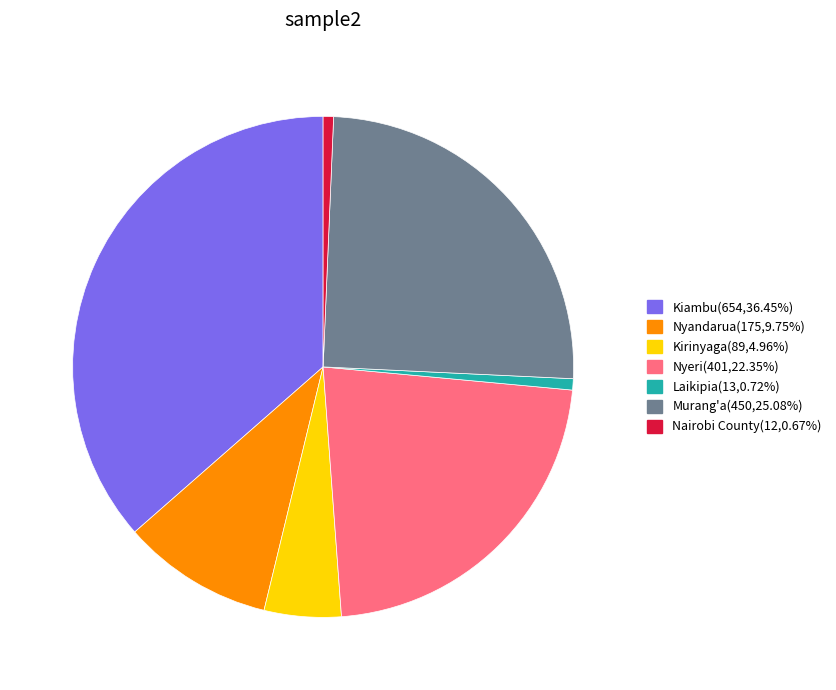

Approximately how many times larger is the value at Murang'a(450,25.08%) compared to Kirinyaga(89,4.96%)?

5.1